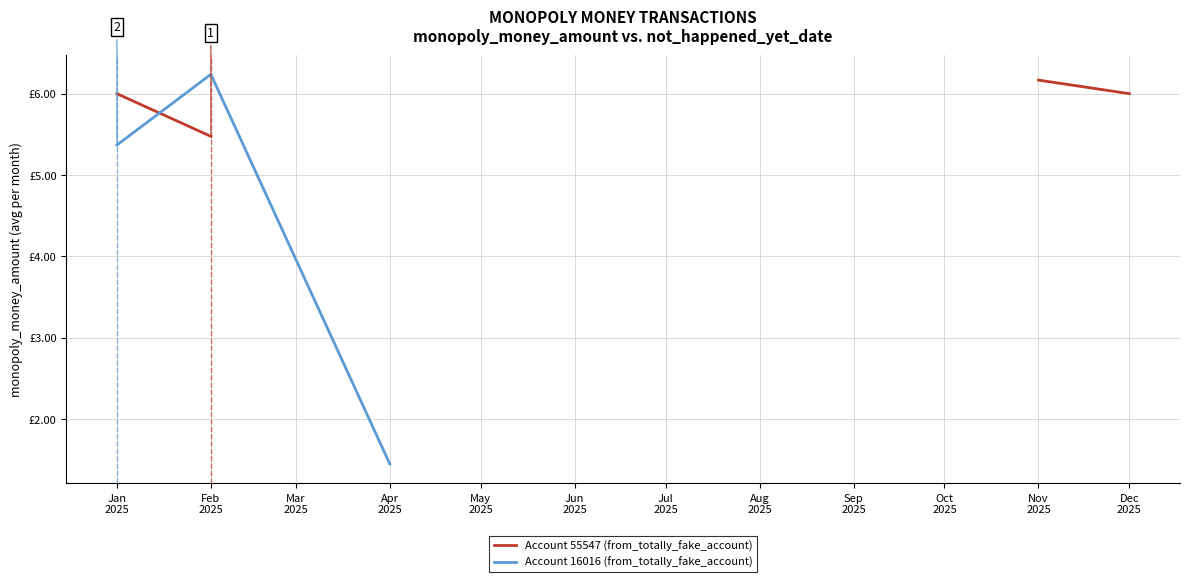

What are all the series names shown in the legend?

Account 55547 (from_totally_fake_account), Account 16016 (from_totally_fake_account)